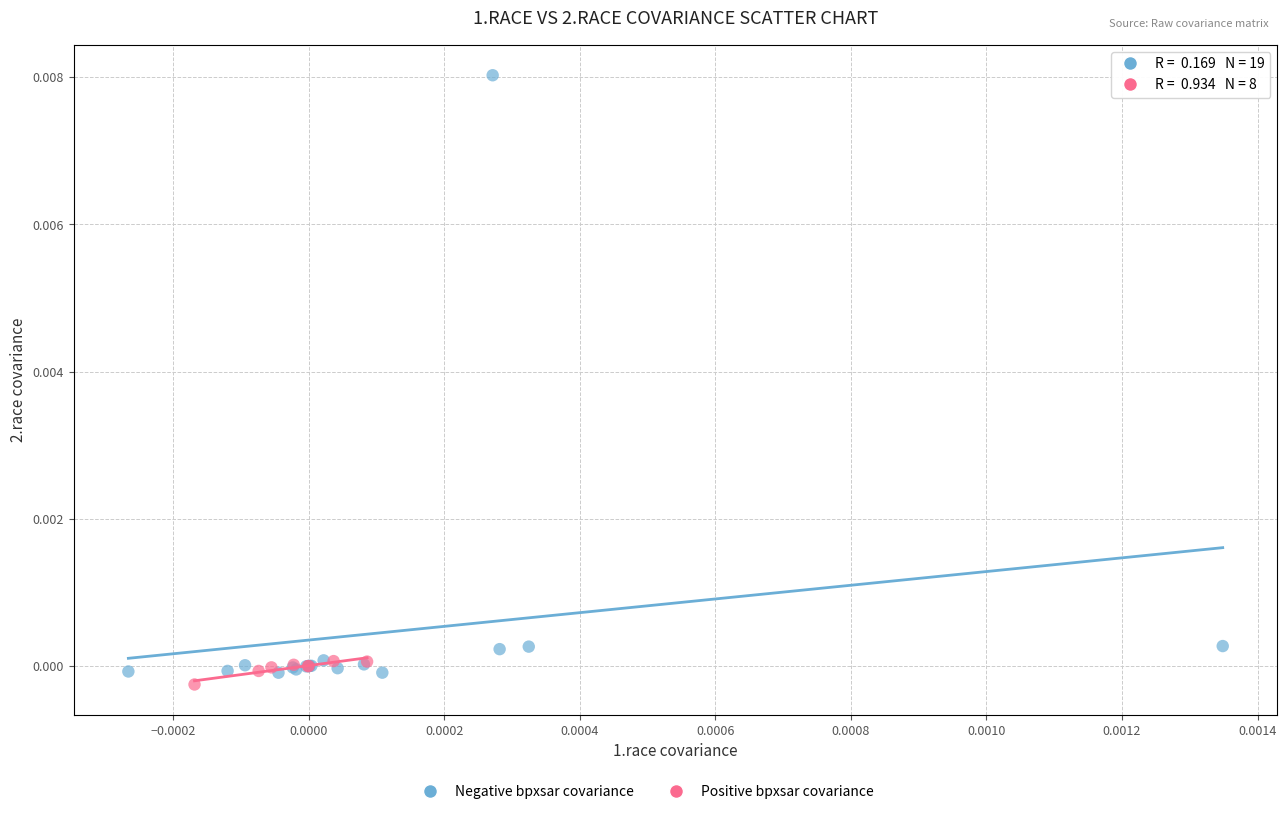

Which series has the largest Y range (max minus min)?

Negative bpxsar covariance